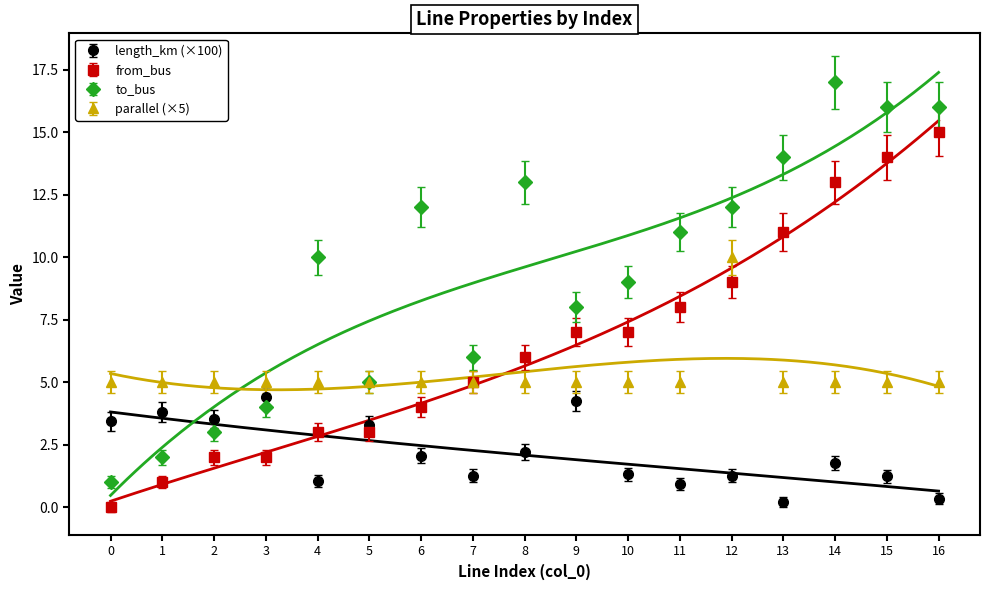

Which series has the largest total across all categories?

to_bus